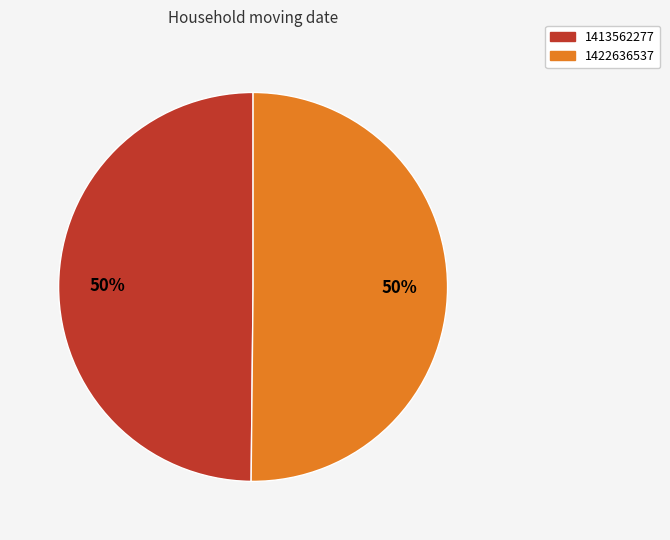

Approximately how many times larger is the value at 1422636537 compared to 1413562277?

1.0